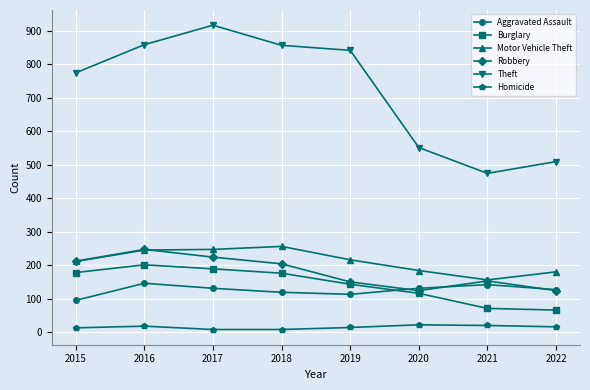

The value of Burglary at 2015 is 37. True or false?

False